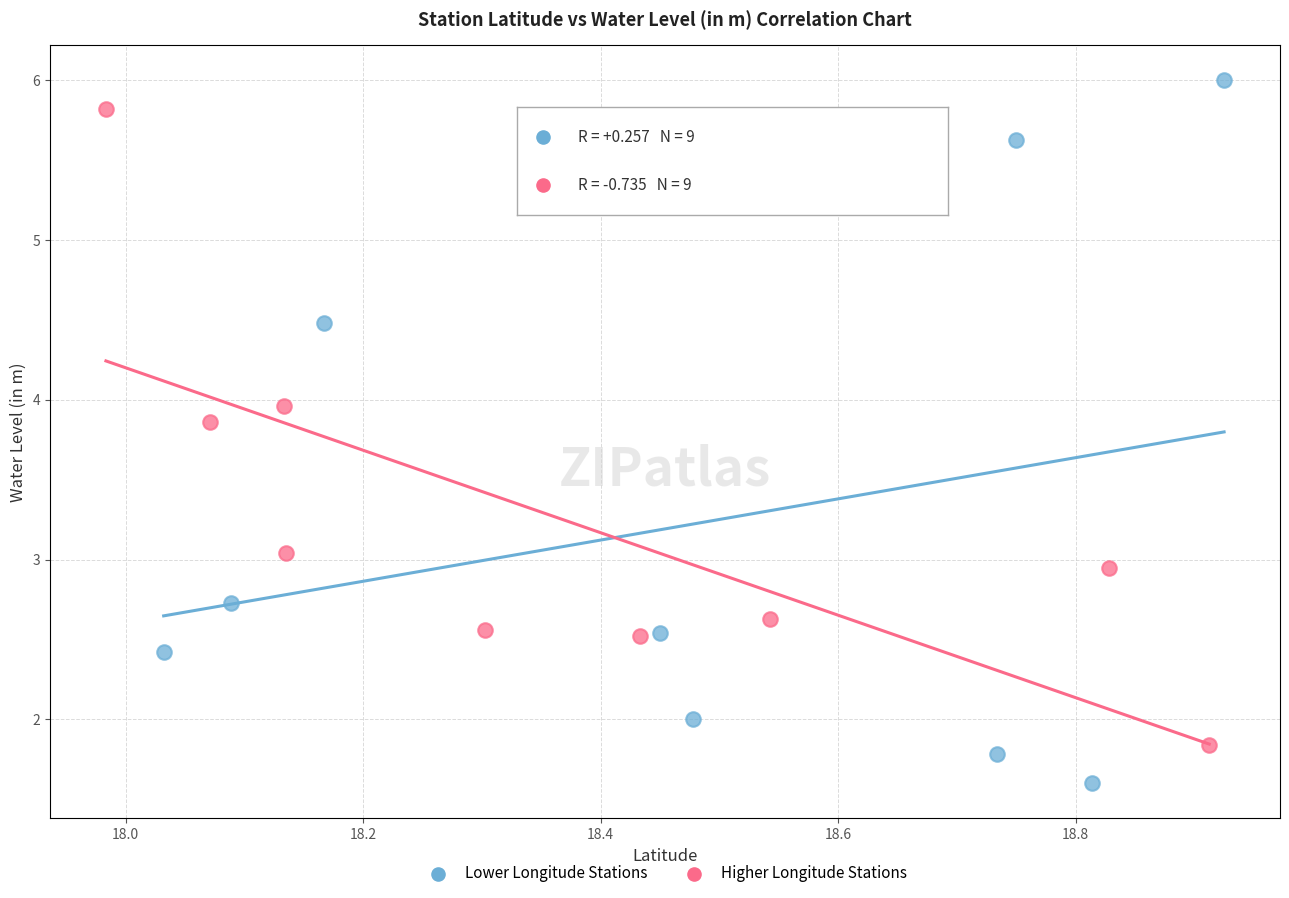

Which series has the largest Y range (max minus min)?

Lower Longitude Stations